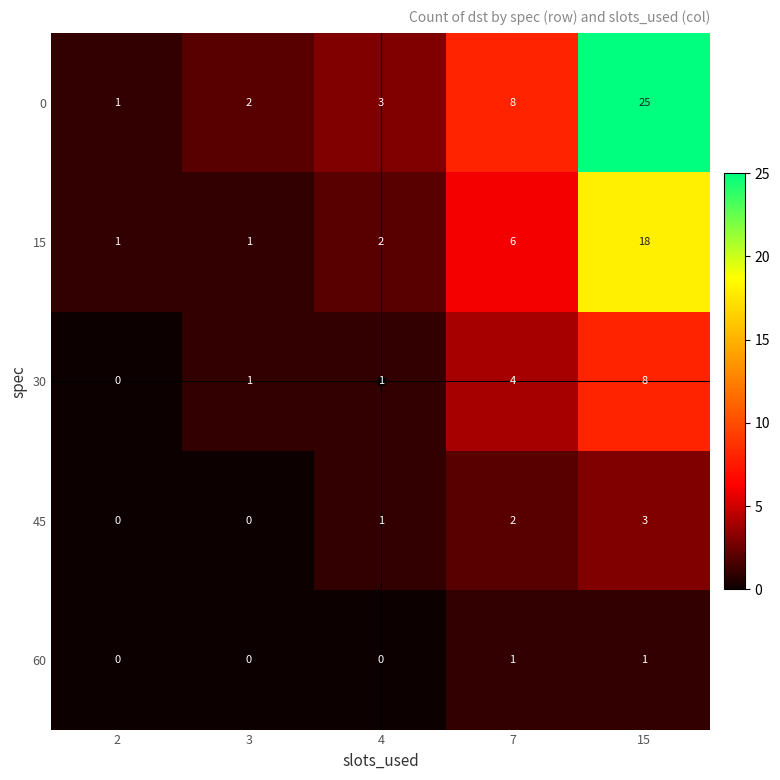

Which series has the widest spread of values?

0